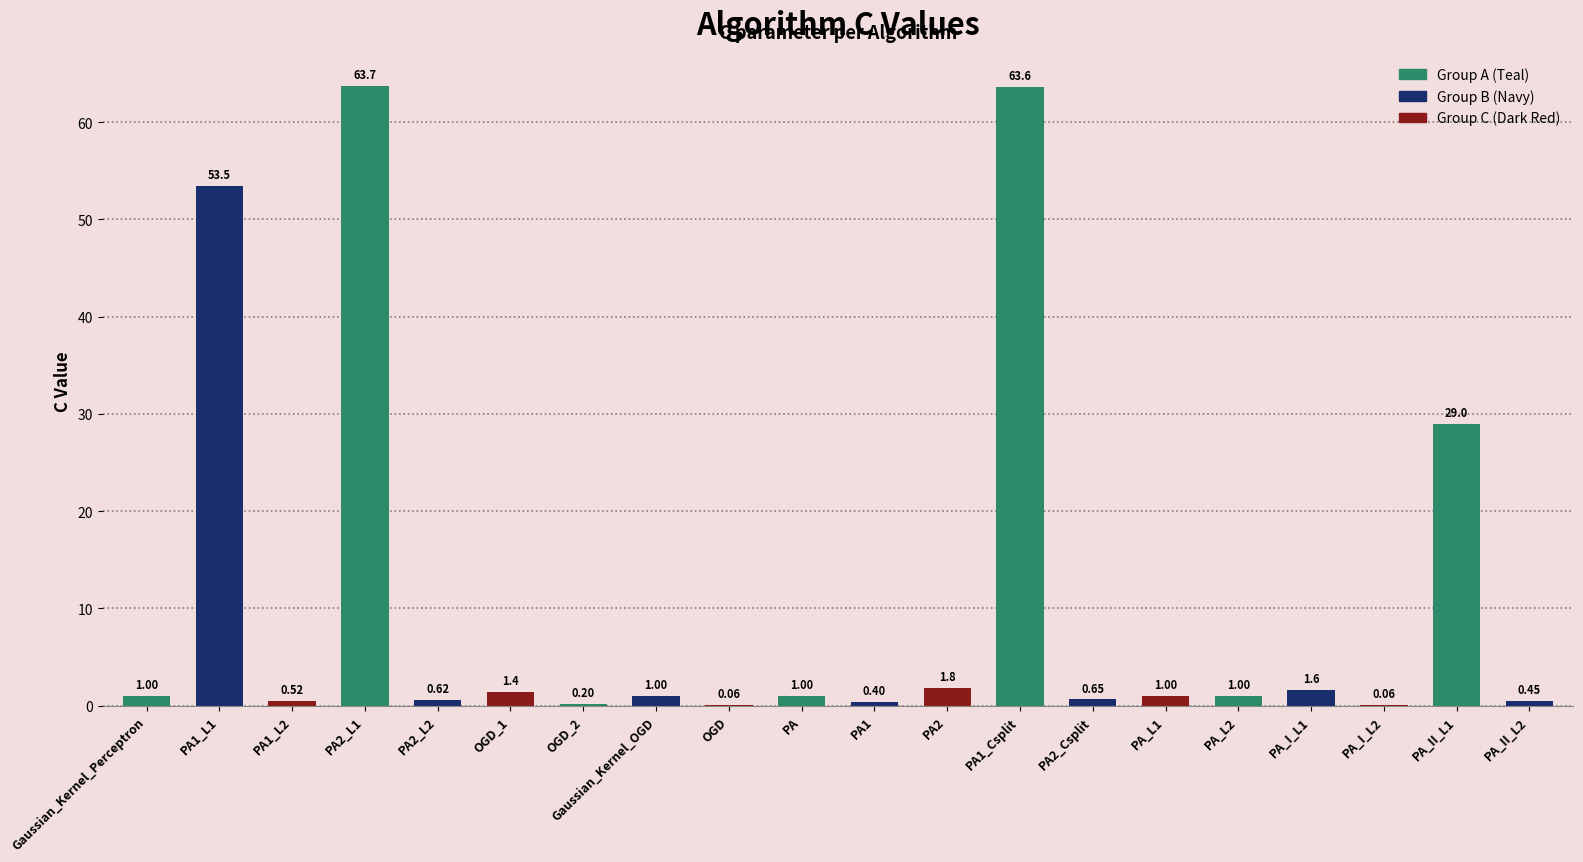

What is the sum of all values?

222.6